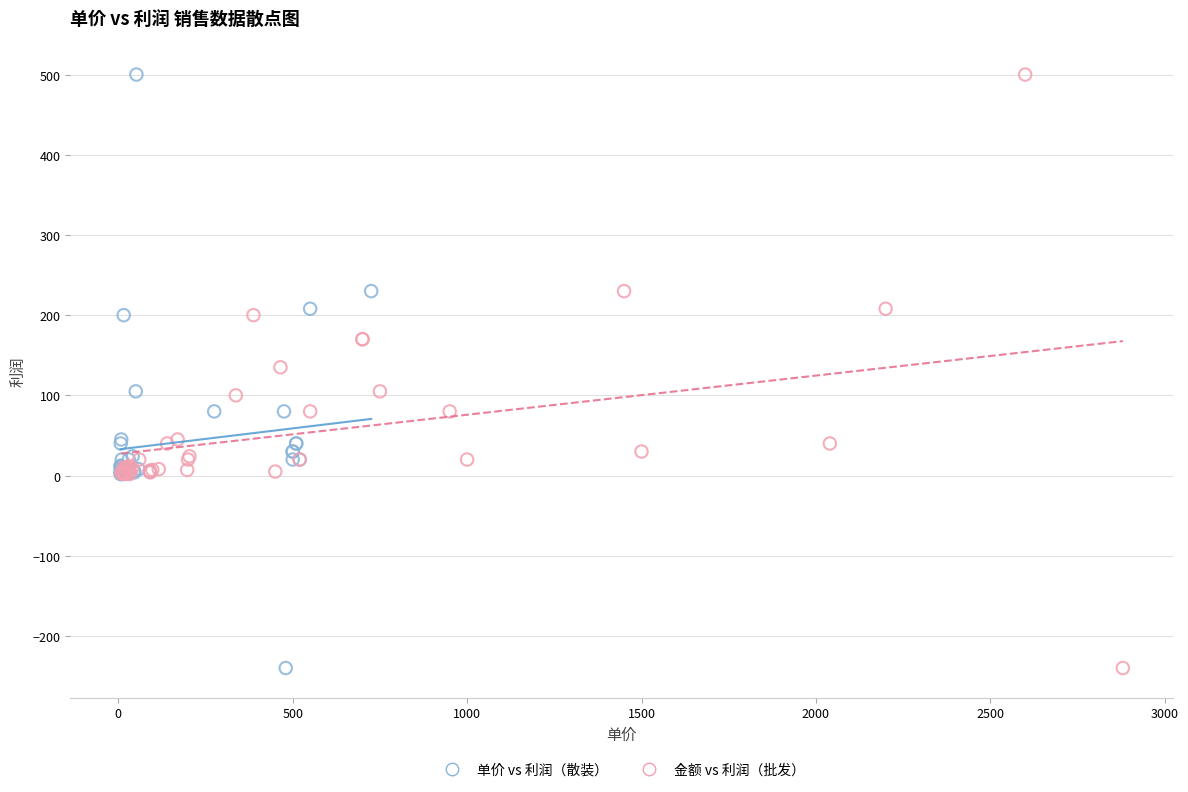

What are all the series names shown in the legend?

单价 vs 利润（散装）, 金额 vs 利润（批发）